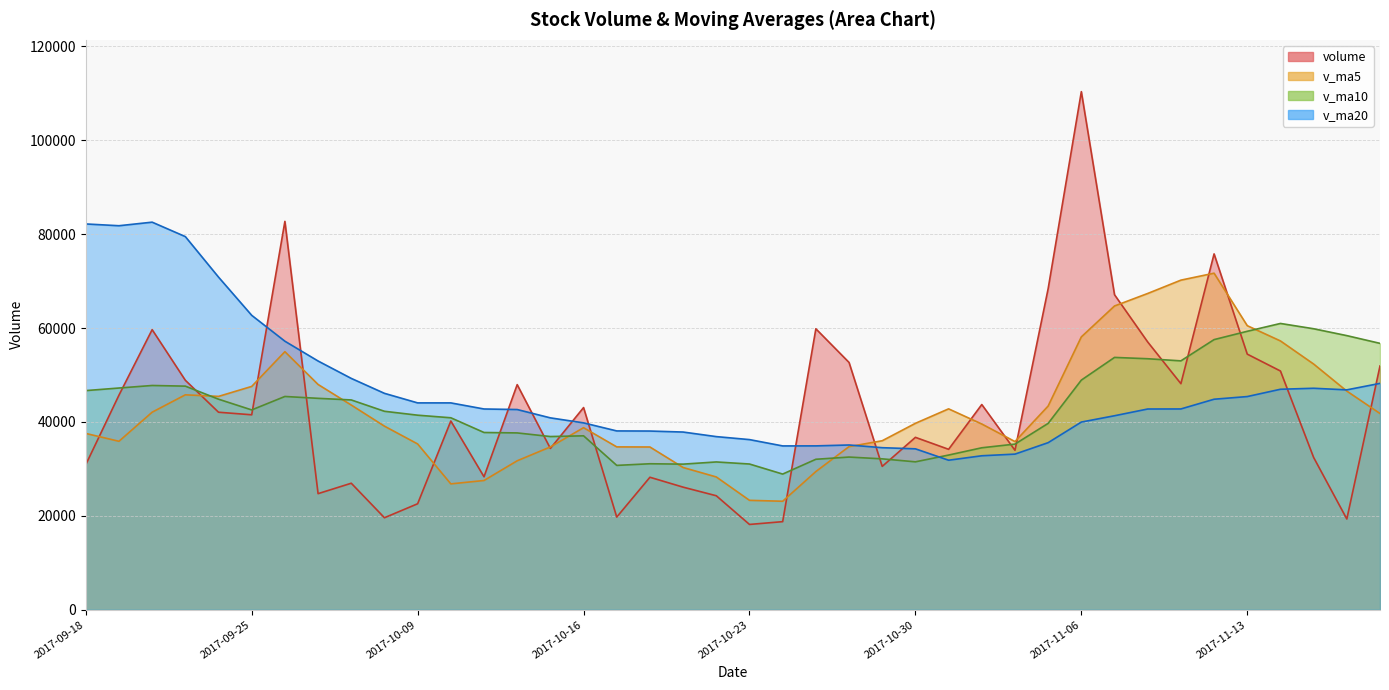

Where is v_ma20 nearest to the value 57205?

2017-09-26